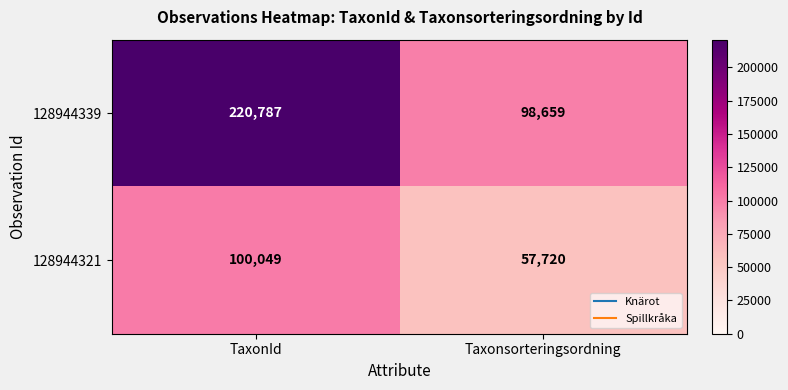

Reading left to right, list all the values displayed in this chart.

128944339: 220787	98659
128944321: 100049	57720